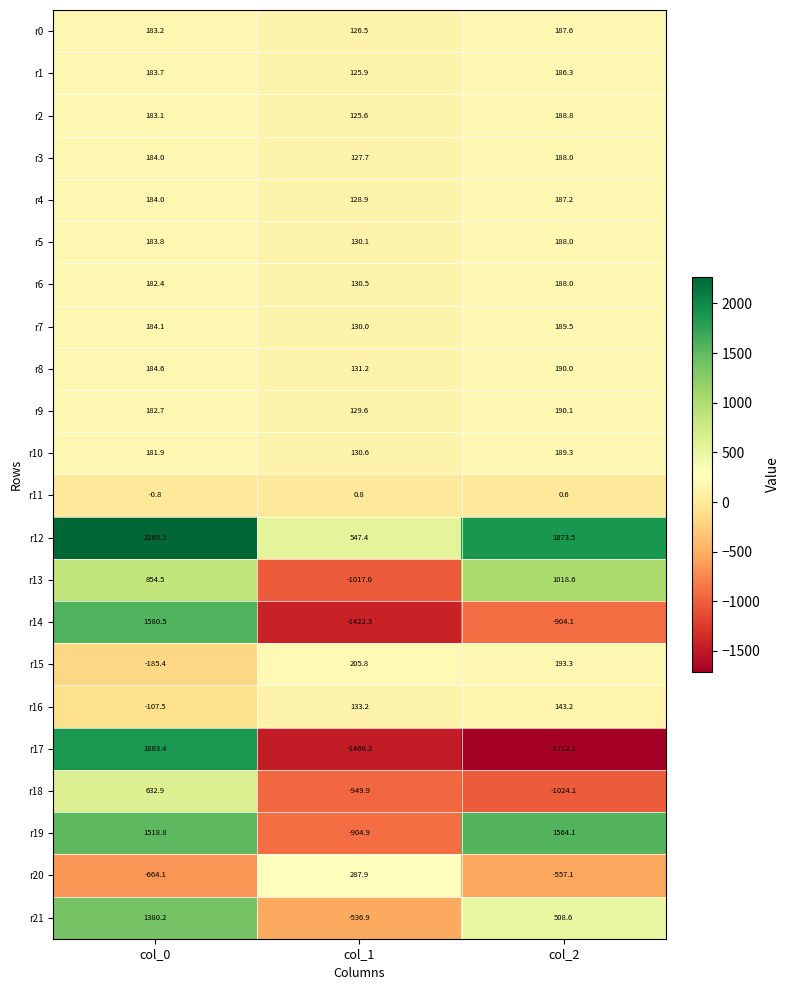

What is the minimum value shown in the chart?

-1712.1